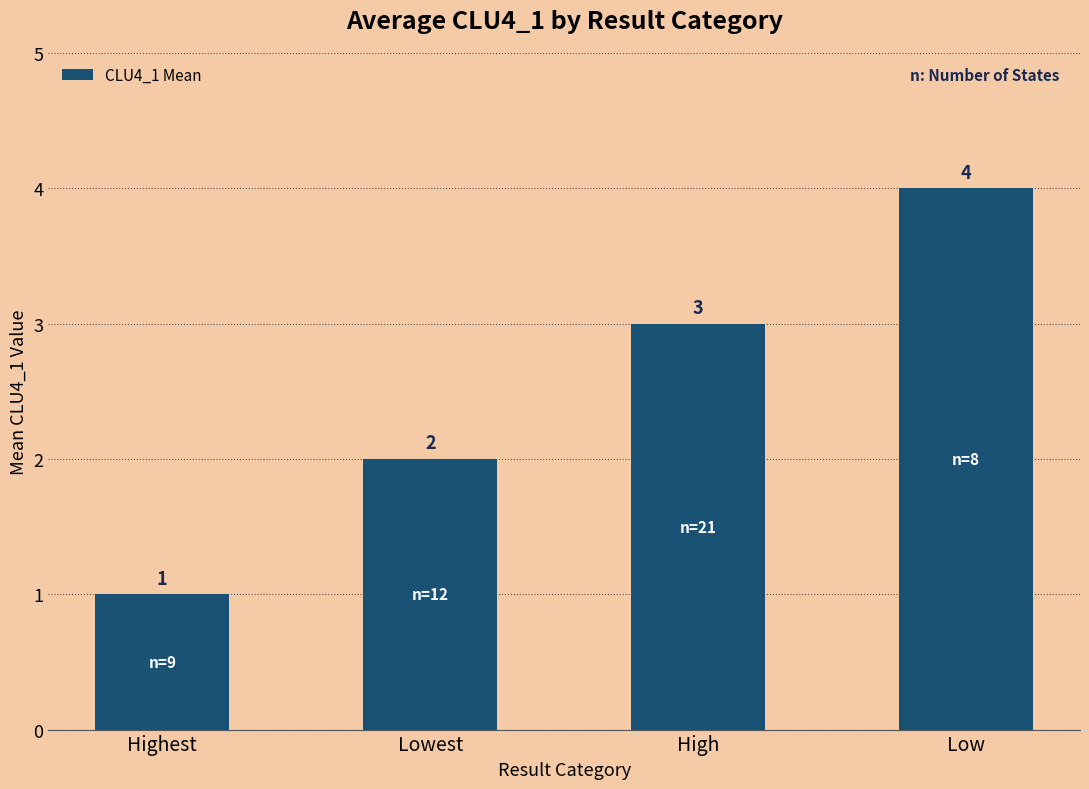

What is the change in value from Highest to Lowest?

+1